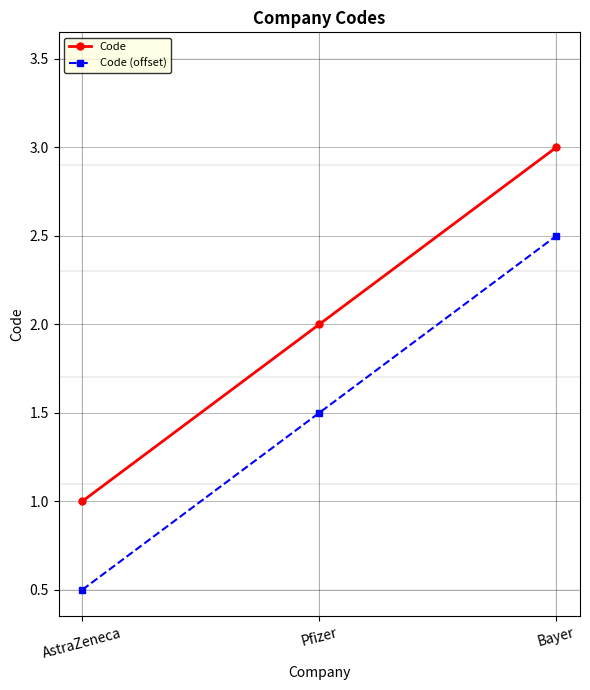

List the labels in order of Code value, smallest first.

AstraZeneca, Pfizer, Bayer